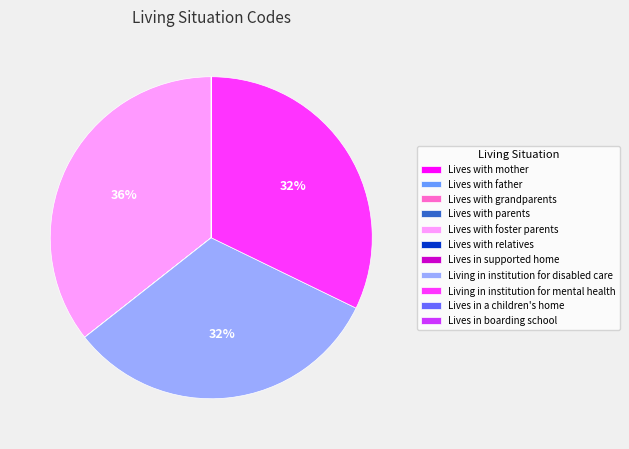

Is there a majority slice in this chart?

No